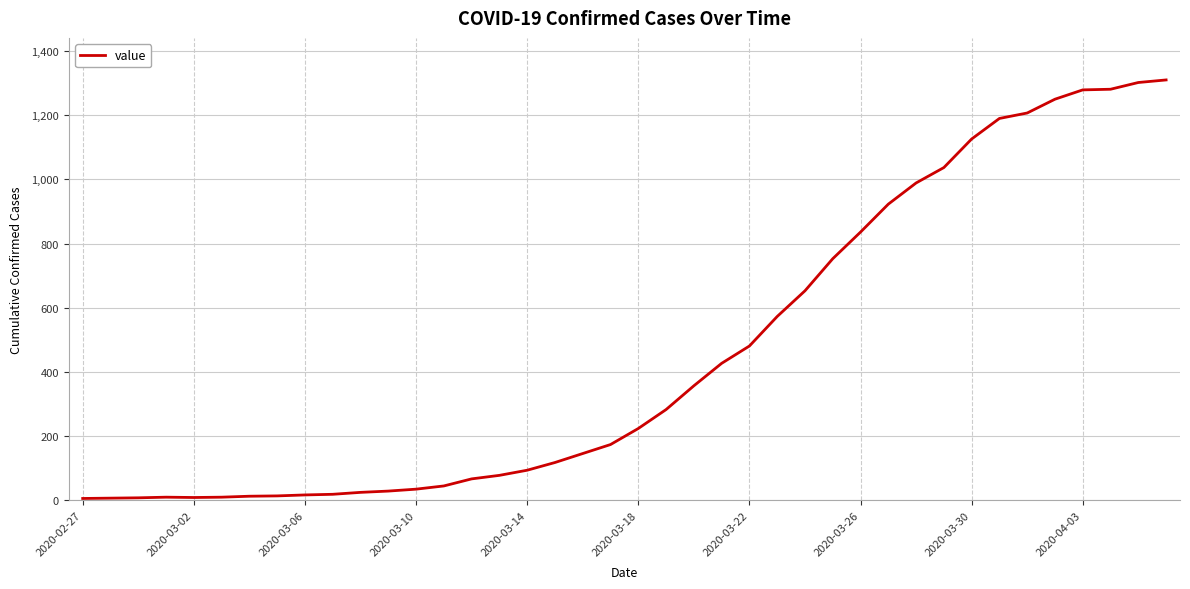

What is the greatest value displayed?

1310